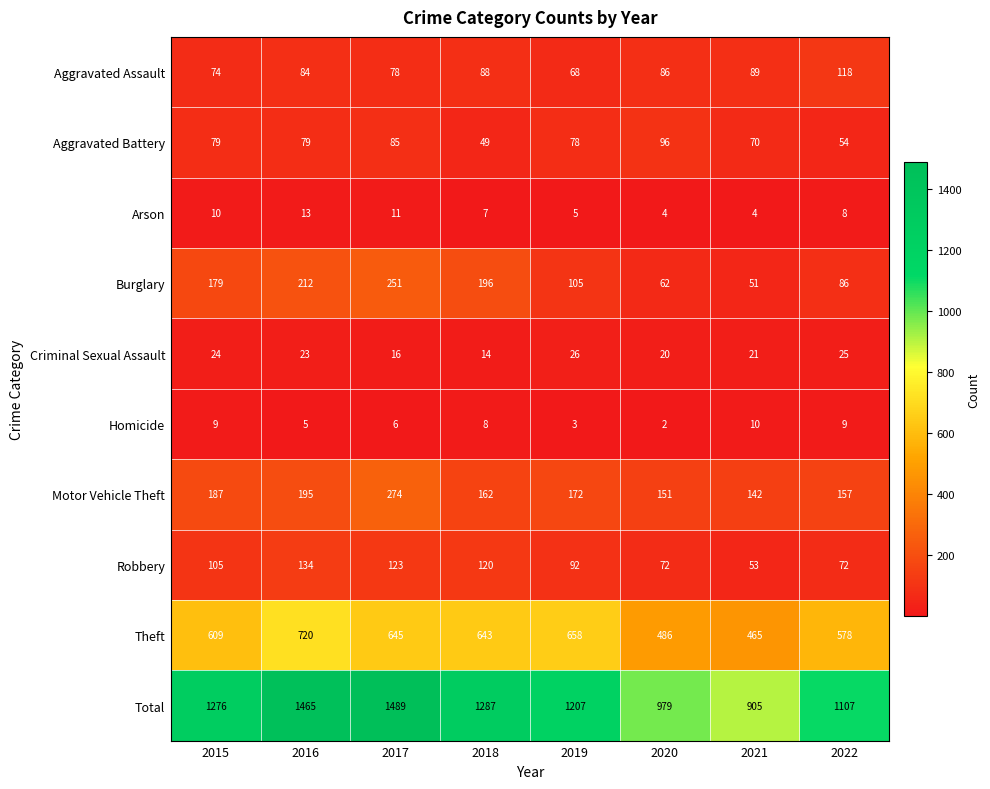

What is the average value of the Motor Vehicle Theft series?

180